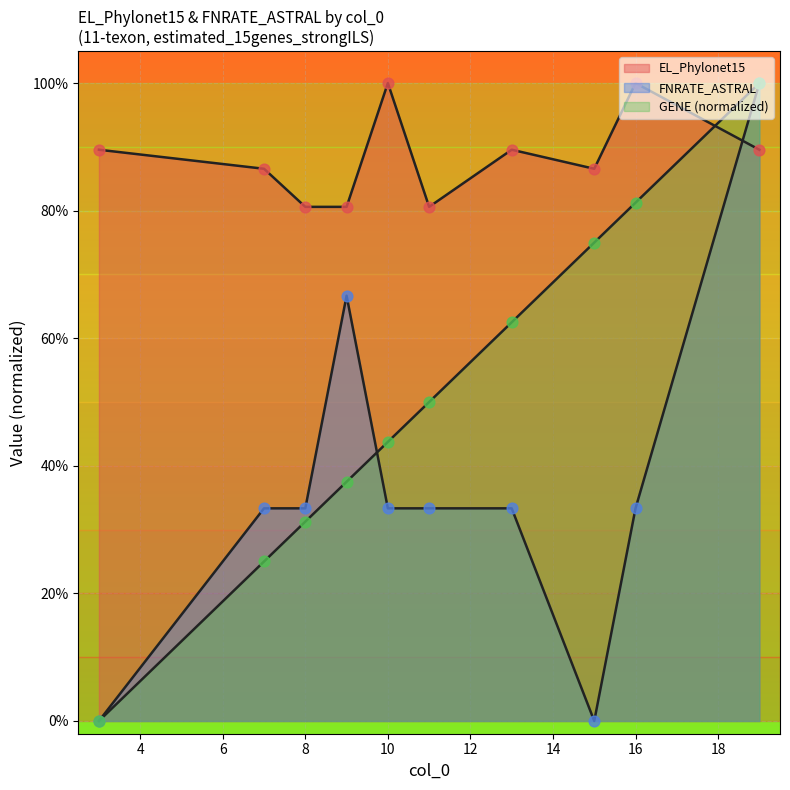

Is the value of FNRATE_ASTRAL at 3 greater than the value of EL_Phylonet15 at 15?

No